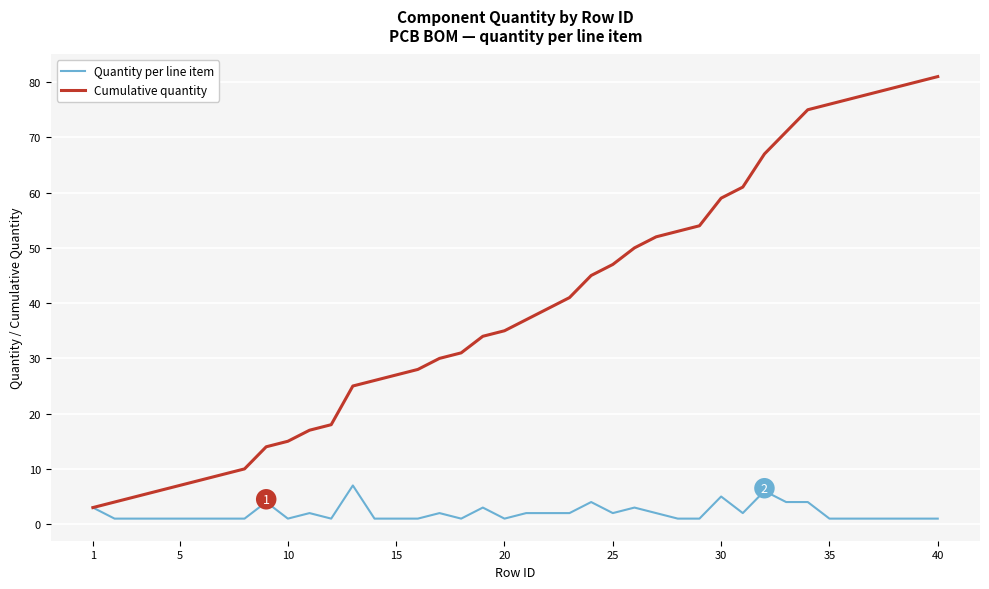

List the series in order of their peak value, highest first.

Cumulative quantity, Quantity per line item